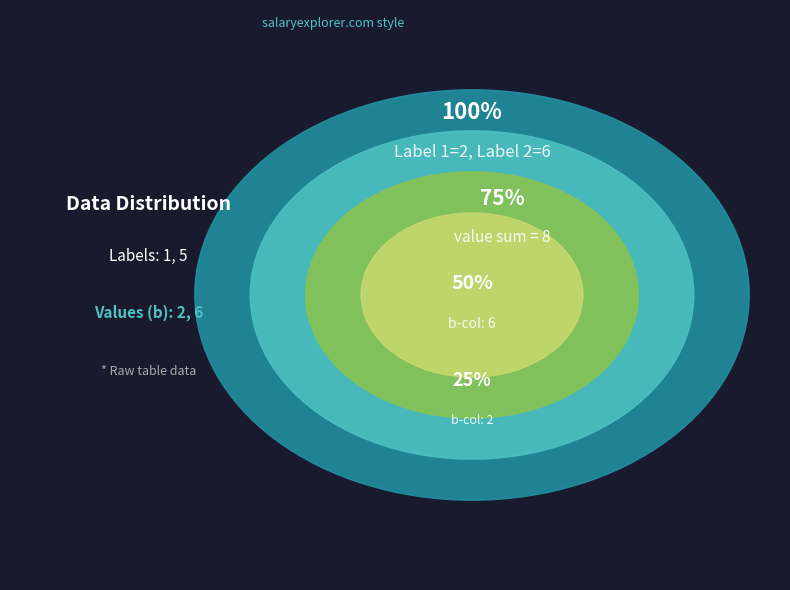

What is the majority slice?

5